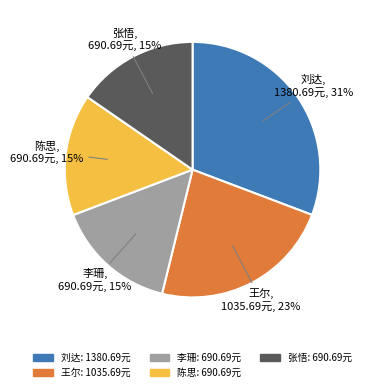

True or false: 张悟 accounts for 3% of the total.

False